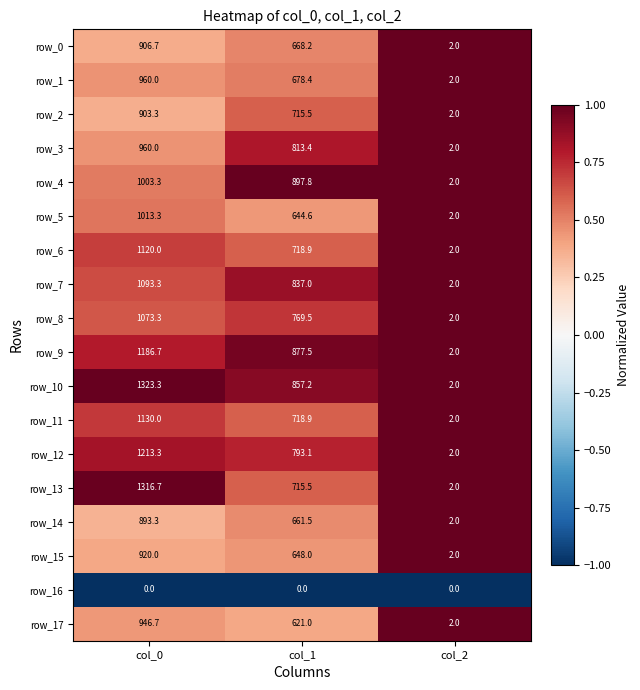

What is the average value of the row_0 series?

525.6